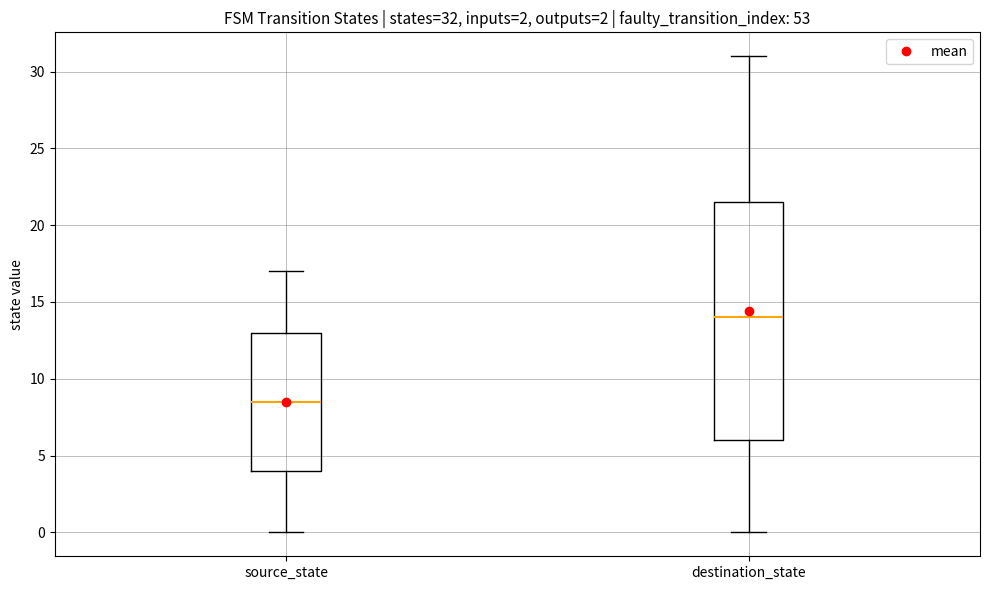

Which box has the highest median line?

destination_state